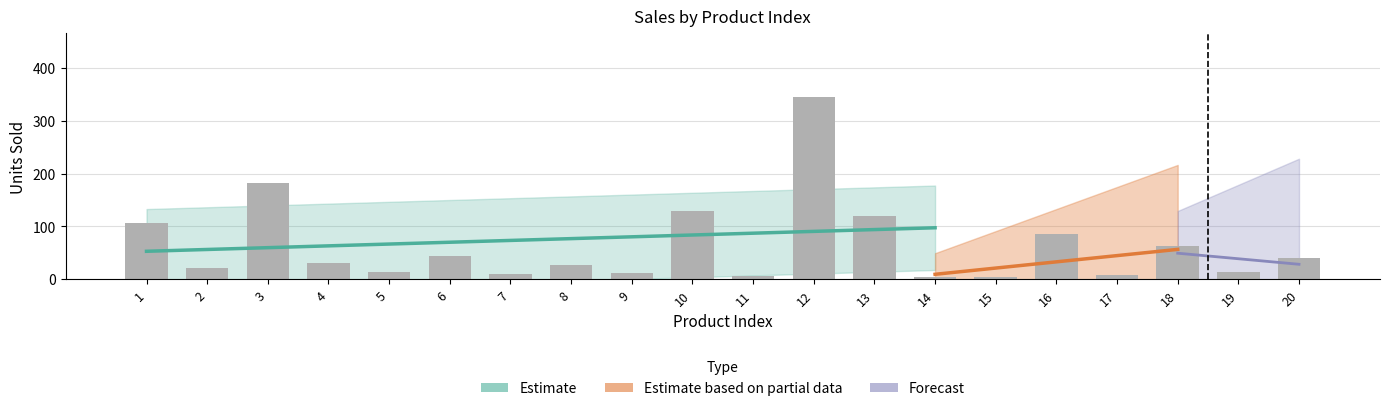

What is the sum of all values?

1264